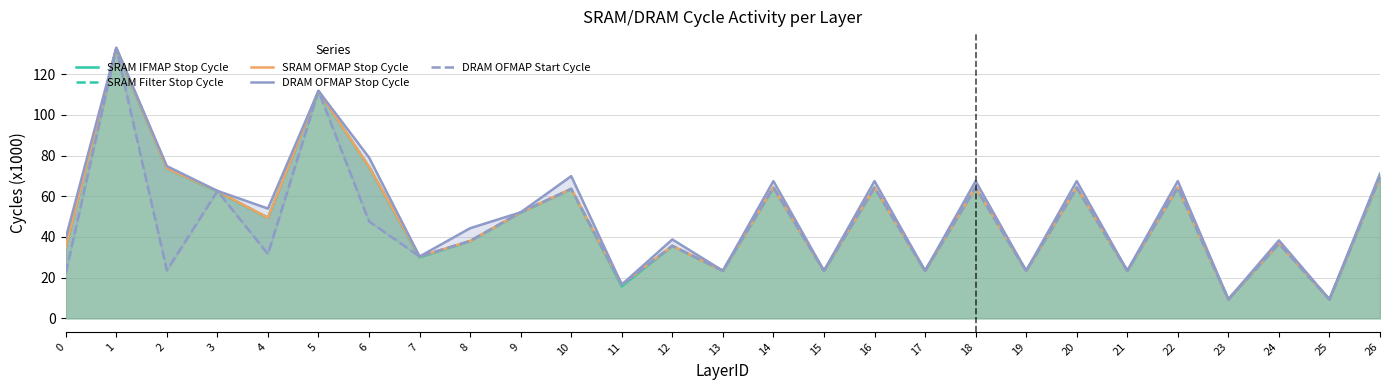

Between 6 and 23, which series saw the biggest shift?

DRAM OFMAP Stop Cycle